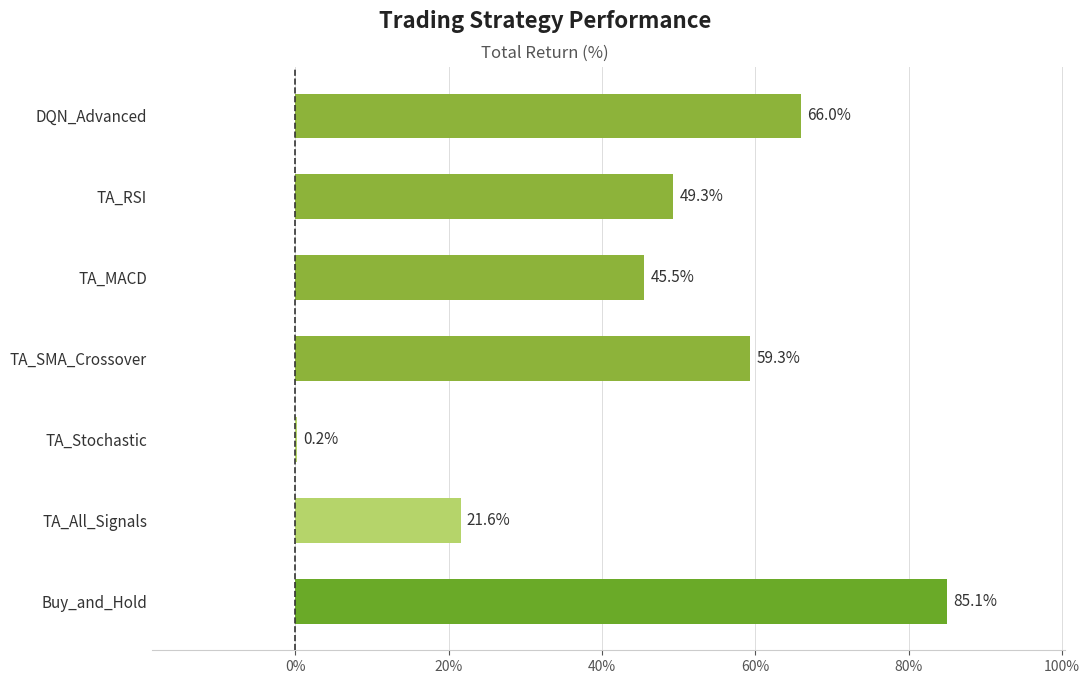

What is the maximum value shown in the chart?

85.1